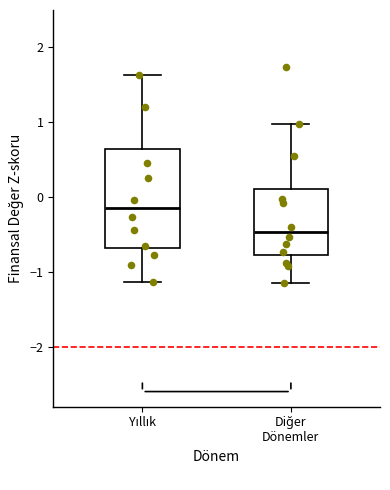

Which box's median line is the highest?

Yıllık